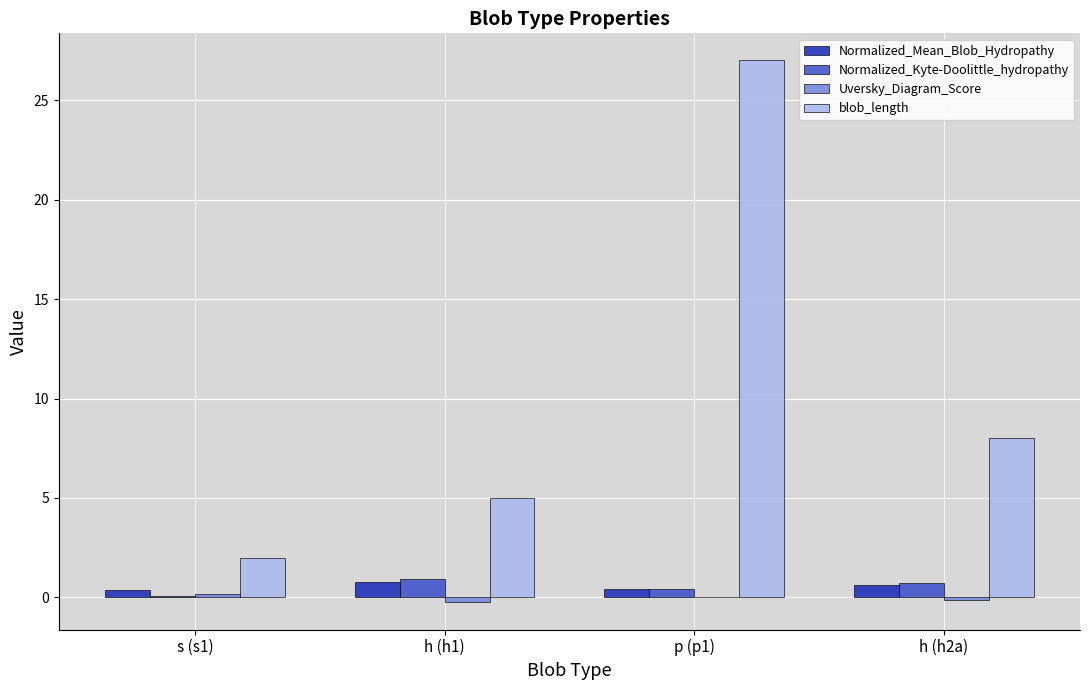

Is the value of Normalized_Kyte-Doolittle_hydropathy at s (s1) greater than the value of blob_length at p (p1)?

No